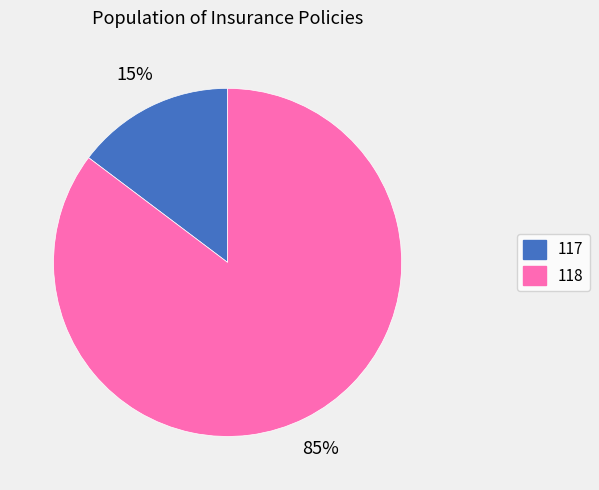

Which category has the biggest portion of the pie?

118